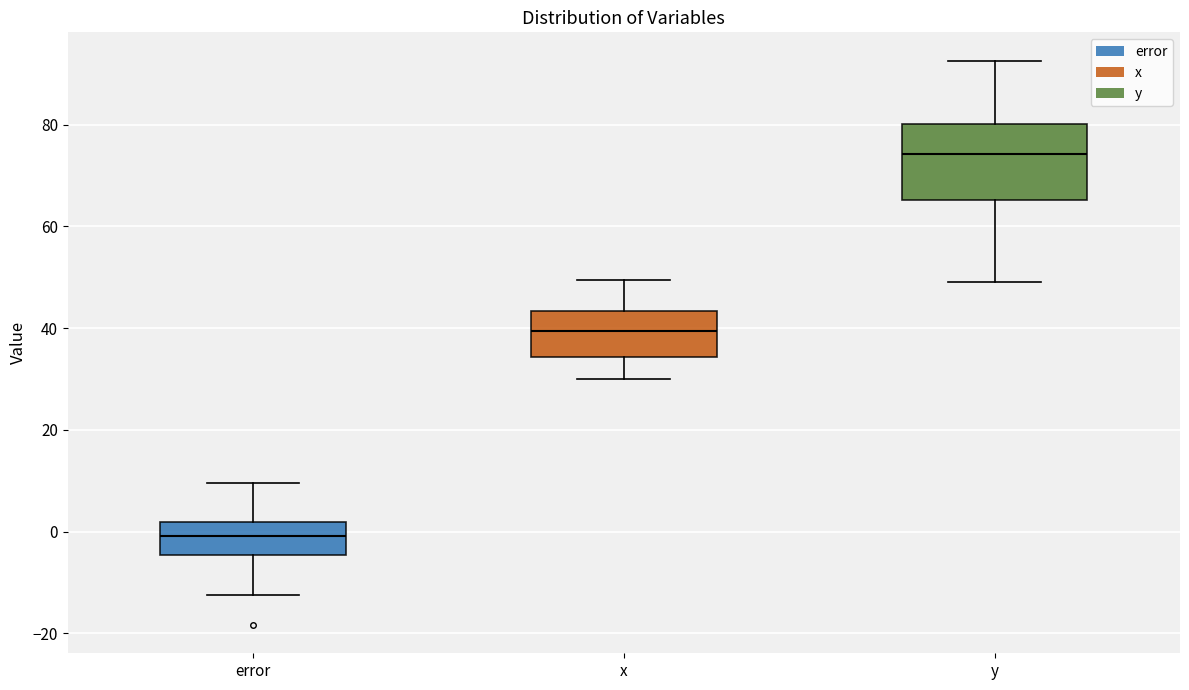

Comparing the boxes themselves (not the whiskers), which one is the tallest?

y